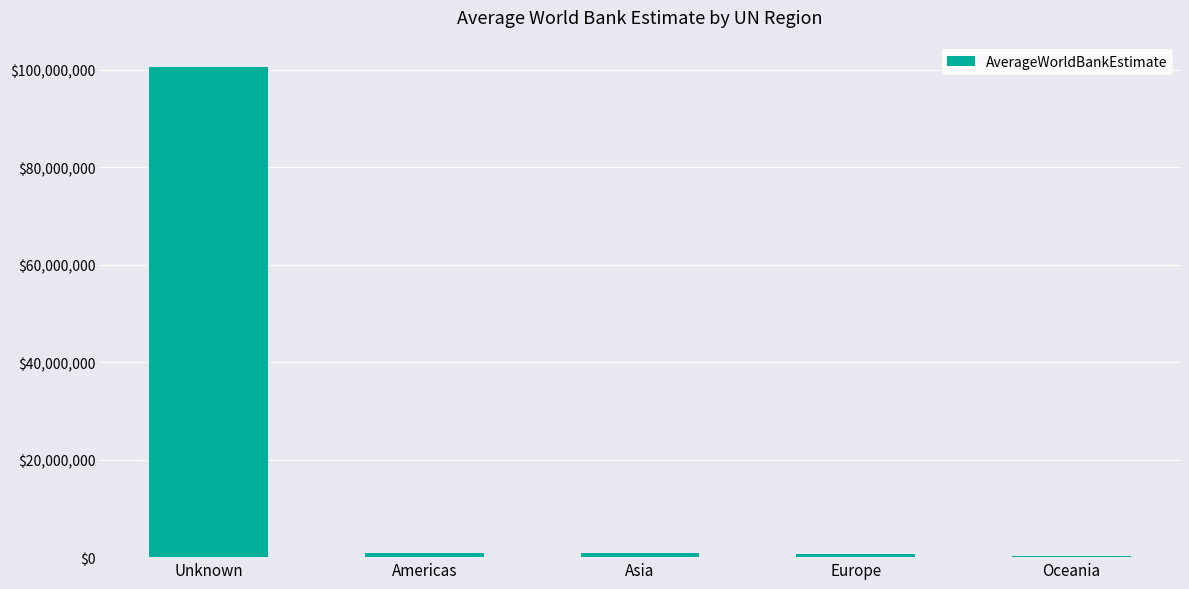

What is the change in value from Asia to Europe?

-315939